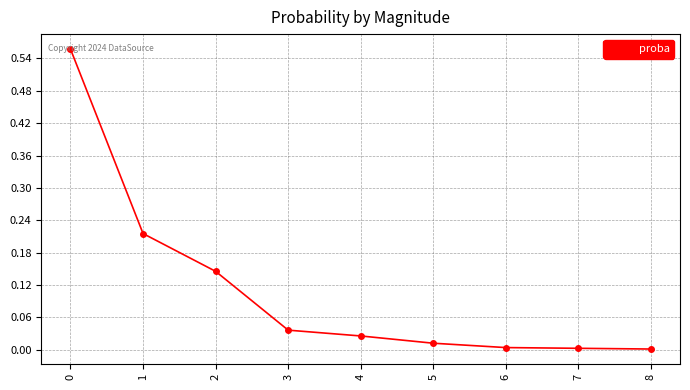

What is the sum of all values?

1.0